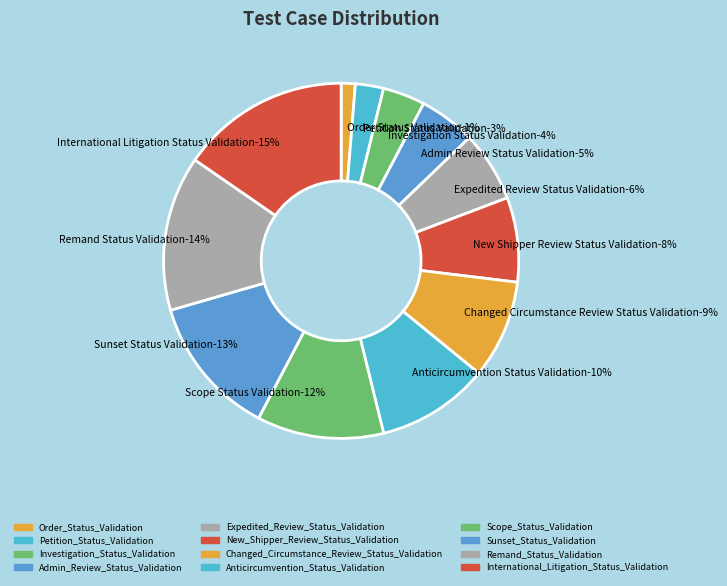

To the nearest percent, what percentage of the pie is Scope_Status_Validation?

12%